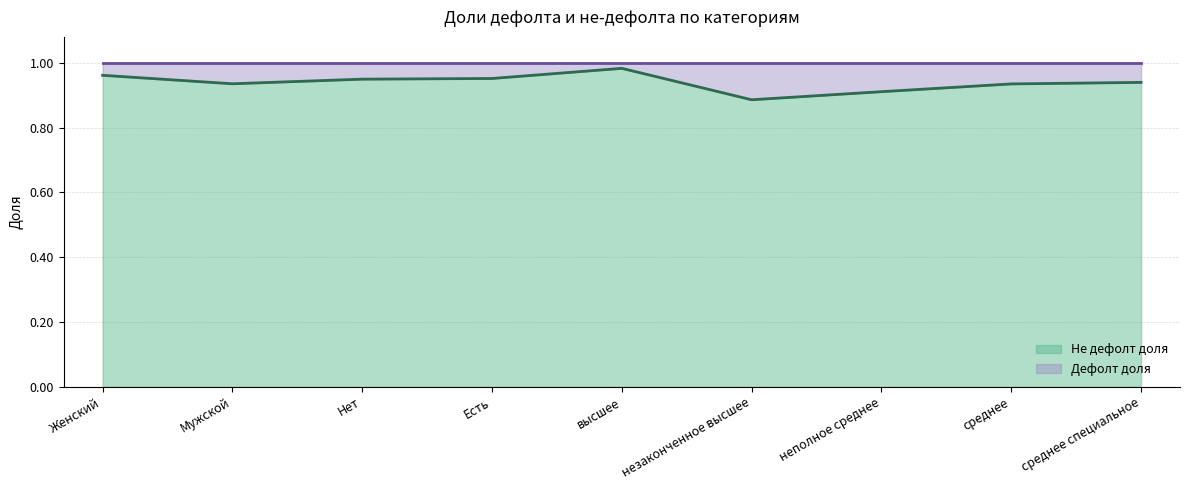

True or false: there are more than 2 points higher than both neighbors.

False